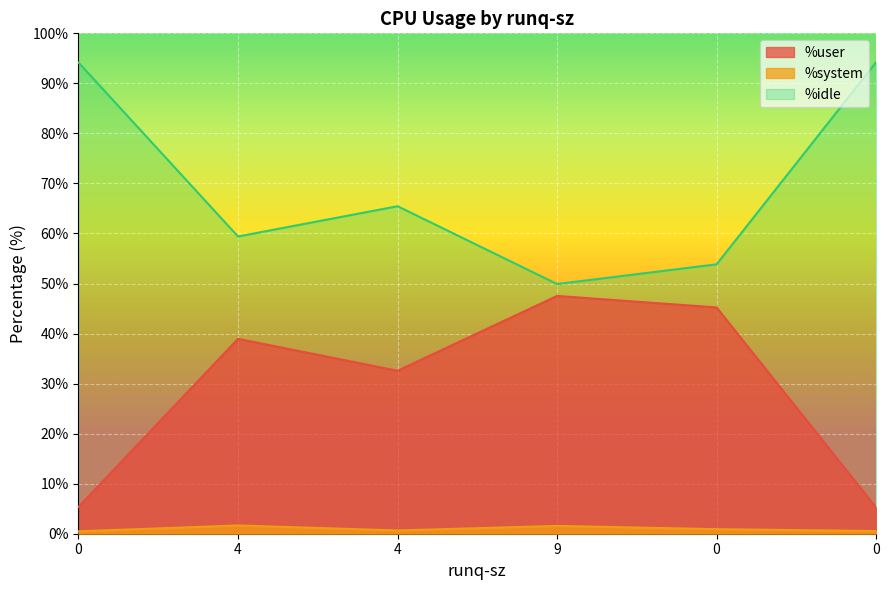

True or false: %idle has a value of 89.7 at 0.

False